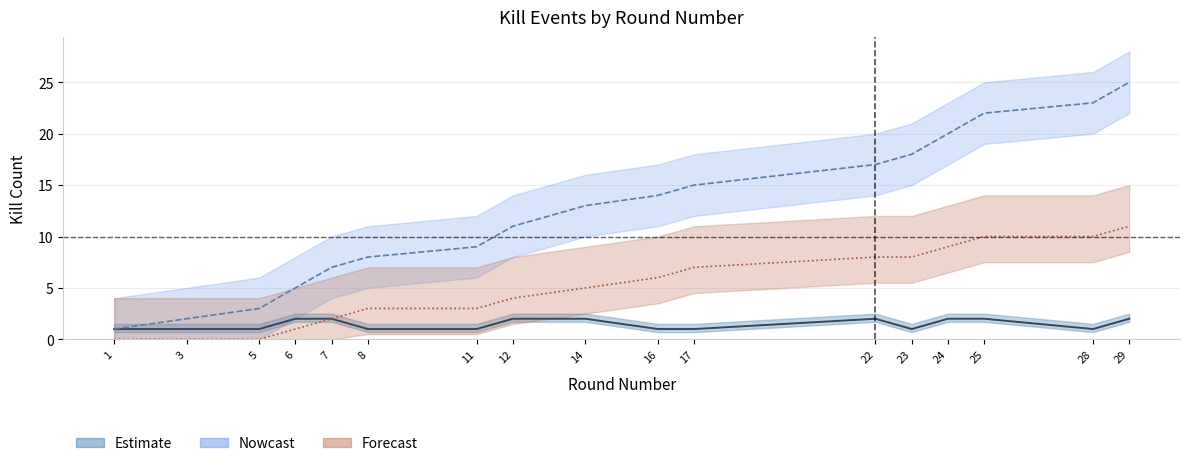

What is the total value across all series at 1?

2